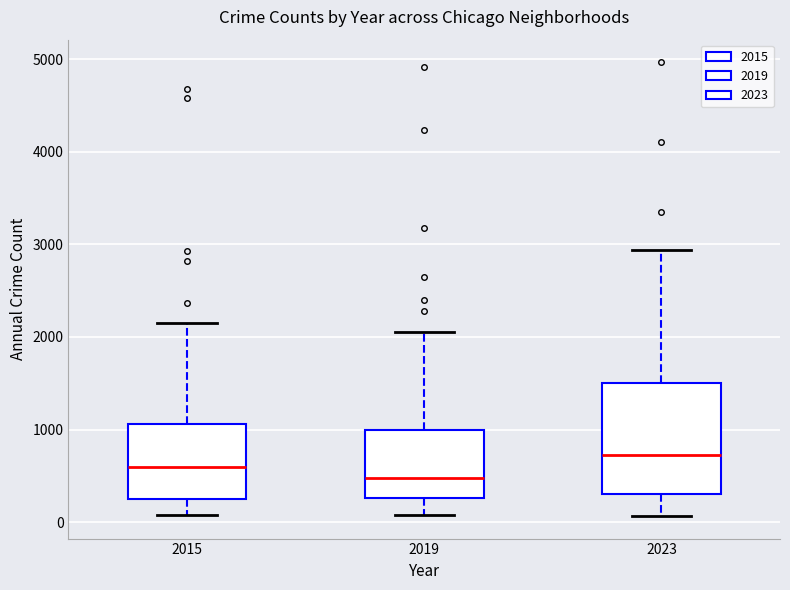

Reading left to right, transcribe this box plot: for each box, give where its median line is, the range the box spans, and where its two whiskers end, as read against the y-axis. The values are not printed on the chart, so give them approximately, as read against the axis.

2015: median 600, box 300 to 1100, whiskers 100 to 2100
2019: median 500, box 300 to 1000, whiskers 100 to 2100
2023: median 700, box 300 to 1500, whiskers 100 to 2900